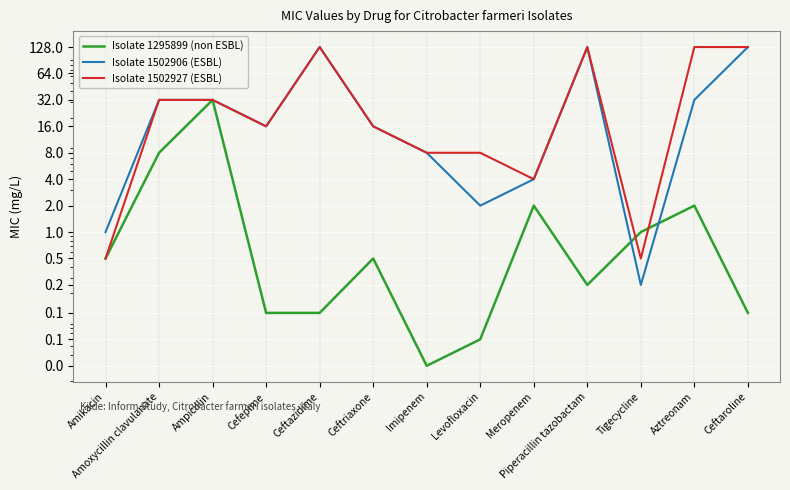

Which series has the largest total across all categories?

Isolate 1502927 (ESBL)